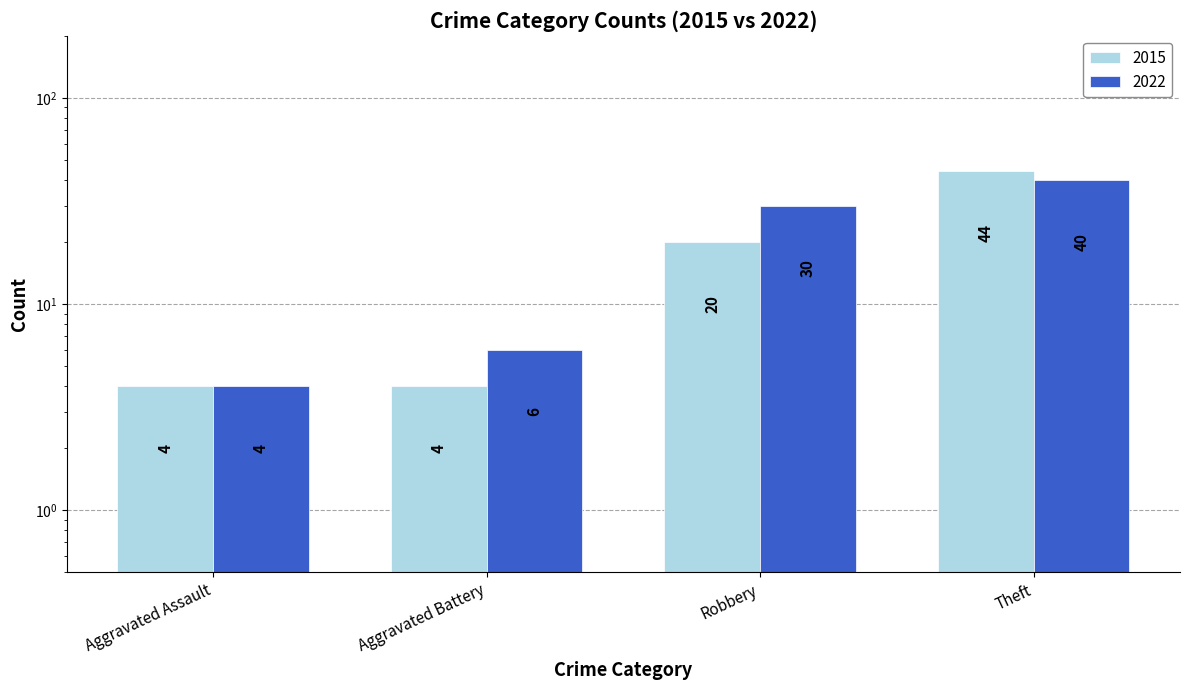

How many bars are there in each group?

2